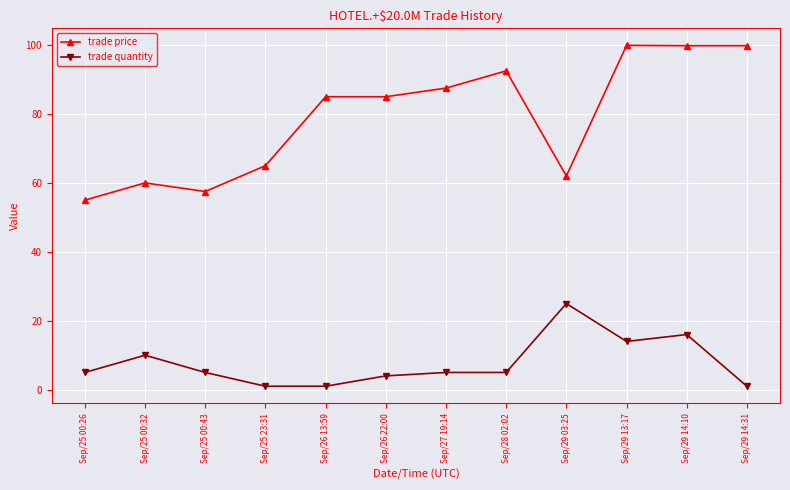

True or false: trade price and trade quantity cross at least once.

False